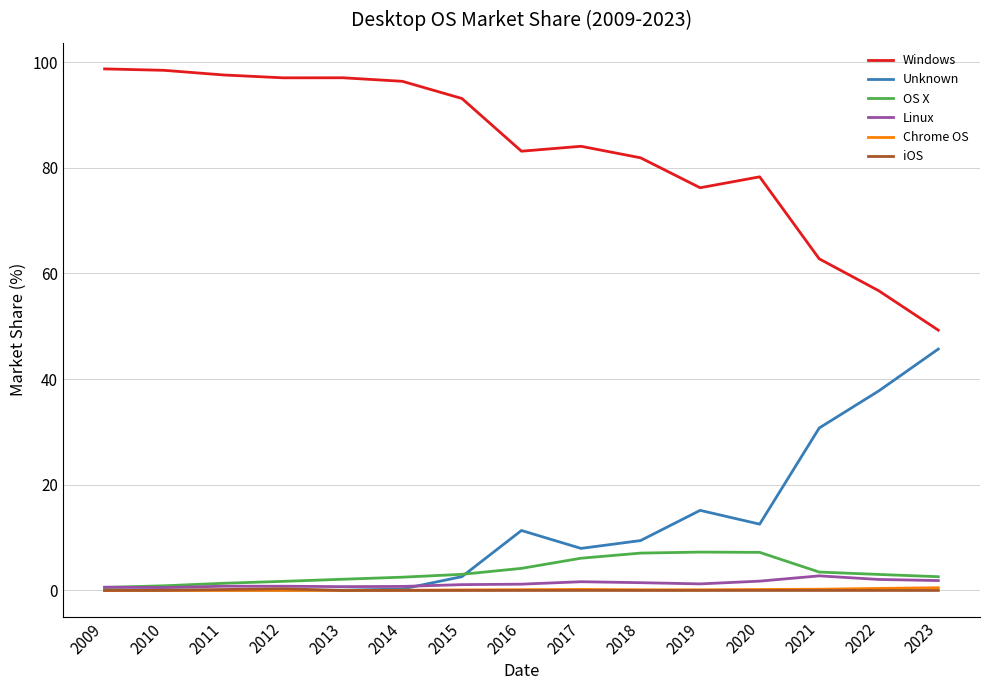

What is the average value of the Chrome OS series?

0.1